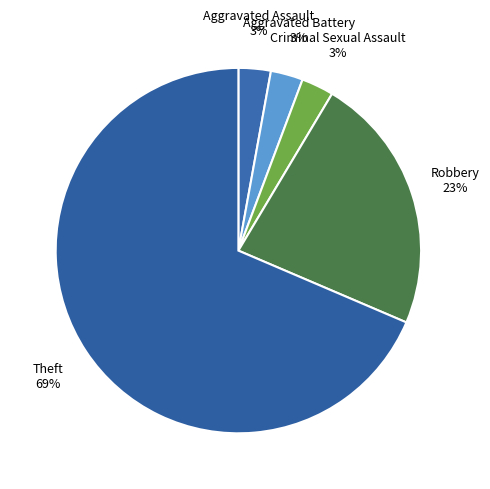

The Theft slice represents 69% of the pie. True or false?

True